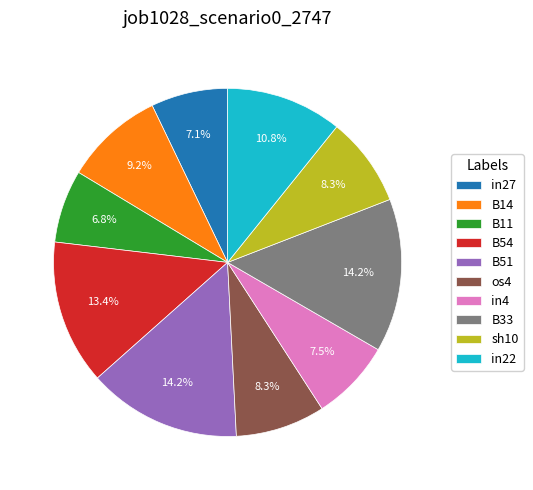

Does any single category account for the majority?

No